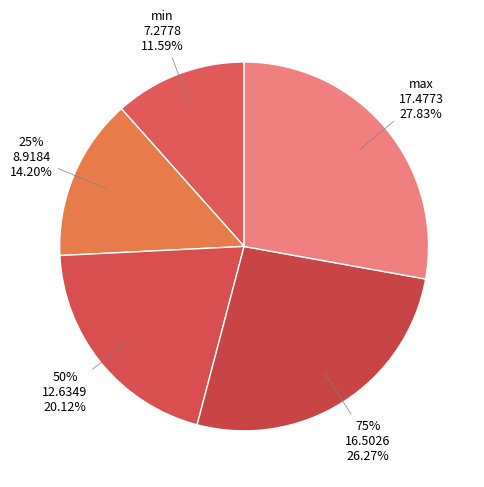

To the nearest percent, what is the difference between the largest and smallest slice percentages?

16%